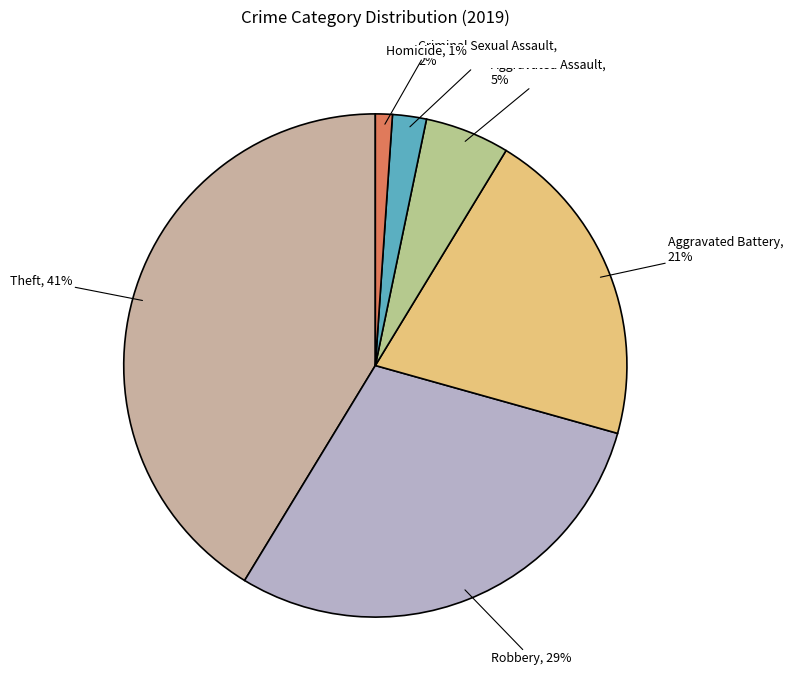

Between Theft and Criminal Sexual Assault, which is larger?

Theft